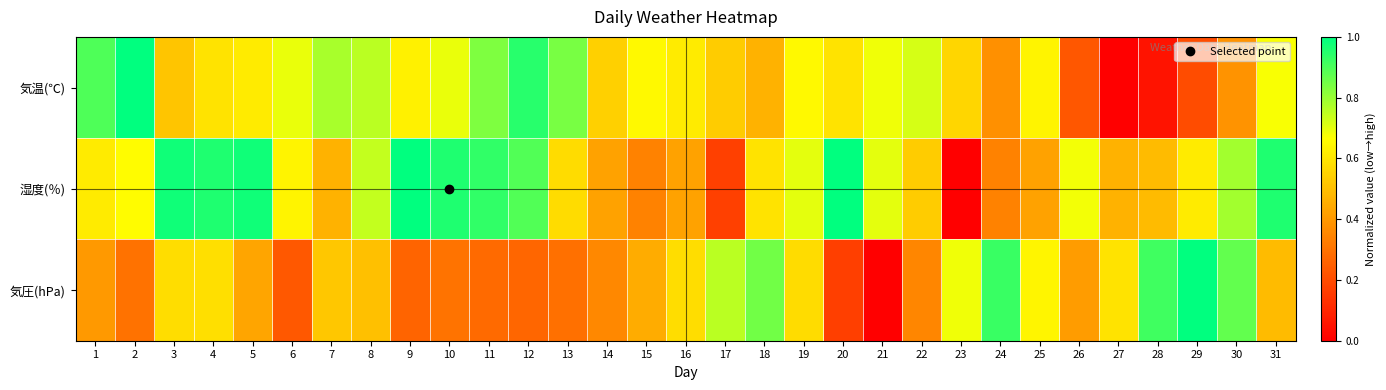

Reading left to right, list all the values displayed in this chart.

気温(℃): 1=0.9	2=1.0	3=0.5	4=0.6	5=0.6	6=0.7	7=0.8	8=0.8	9=0.6	10=0.7	11=0.8	12=0.9	13=0.8	14=0.5	15=0.6	16=0.6	17=0.5	18=0.5	19=0.6	20=0.6	21=0.7	22=0.7	23=0.6	24=0.4	25=0.6	26=0.2	27=0.0	28=0.1	29=0.2	30=0.4	31=0.7
湿度(％): 1=0.6	2=0.7	3=1.0	4=1.0	5=1.0	6=0.6	7=0.5	8=0.7	9=1.0	10=1.0	11=0.9	12=0.9	13=0.6	14=0.4	15=0.3	16=0.4	17=0.2	18=0.6	19=0.7	20=1.0	21=0.7	22=0.5	23=0.0	24=0.3	25=0.4	26=0.7	27=0.5	28=0.5	29=0.6	30=0.8	31=1.0
気圧(hPa): 1=0.4	2=0.3	3=0.6	4=0.6	5=0.4	6=0.2	7=0.5	8=0.5	9=0.3	10=0.3	11=0.3	12=0.3	13=0.3	14=0.4	15=0.5	16=0.6	17=0.8	18=0.8	19=0.6	20=0.2	21=0.0	22=0.4	23=0.7	24=0.9	25=0.6	26=0.4	27=0.6	28=0.9	29=1.0	30=0.9	31=0.5